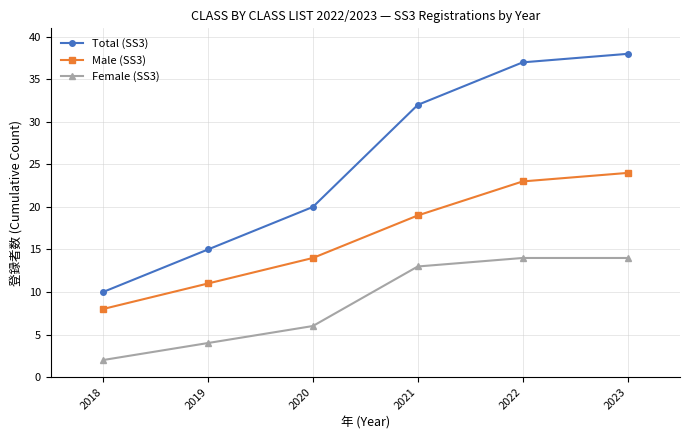

What is the value of the Male (SS3) point at the 4th from the left?

19